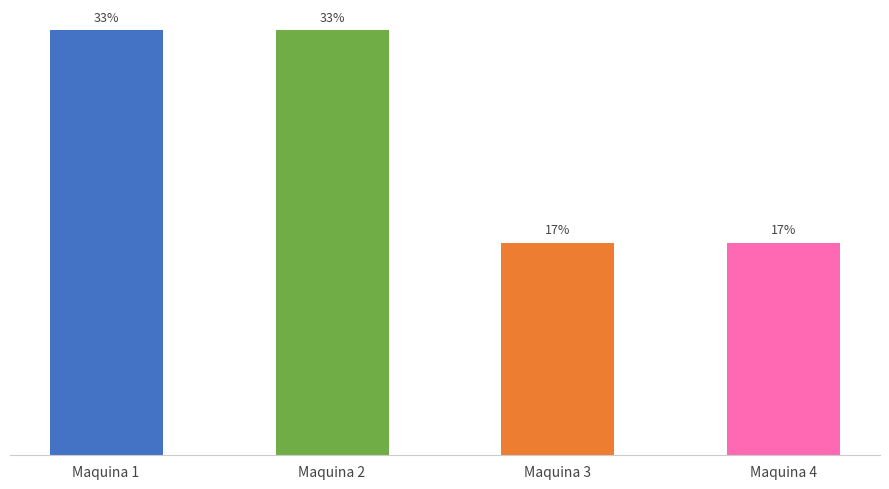

Rank the categories by value from lowest to highest.

Maquina 3, Maquina 4, Maquina 1, Maquina 2